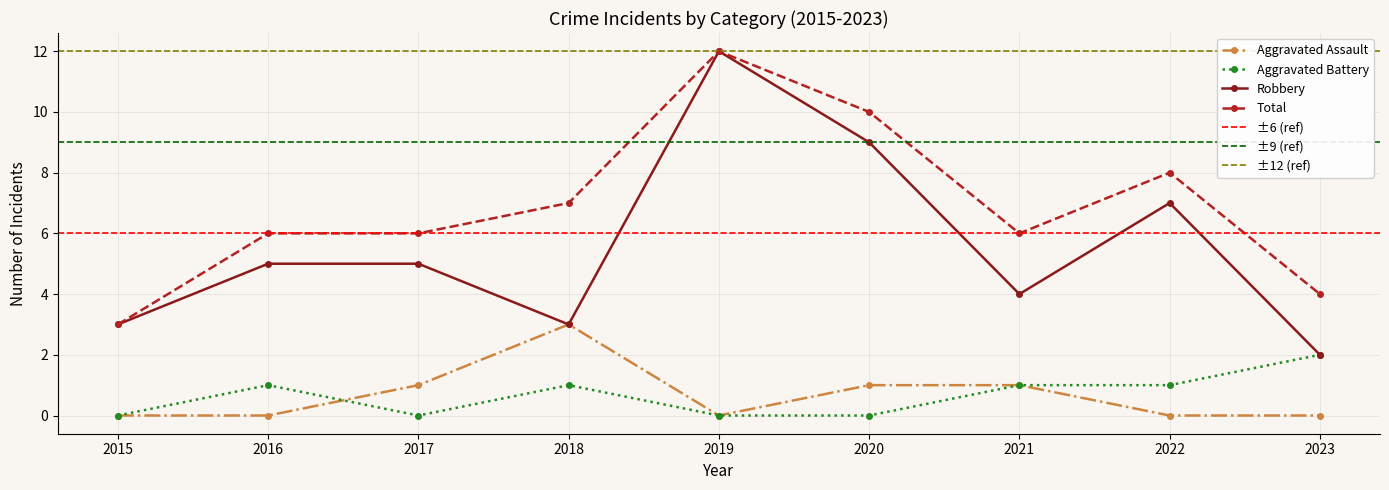

Reading right to left, list all the values displayed in this chart.

Aggravated Assault: 2023=0	2022=0	2021=1	2020=1	2019=0	2018=3	2017=1	2016=0	2015=0
Aggravated Battery: 2023=2	2022=1	2021=1	2020=0	2019=0	2018=1	2017=0	2016=1	2015=0
Robbery: 2023=2	2022=7	2021=4	2020=9	2019=12	2018=3	2017=5	2016=5	2015=3
Total: 2023=4	2022=8	2021=6	2020=10	2019=12	2018=7	2017=6	2016=6	2015=3